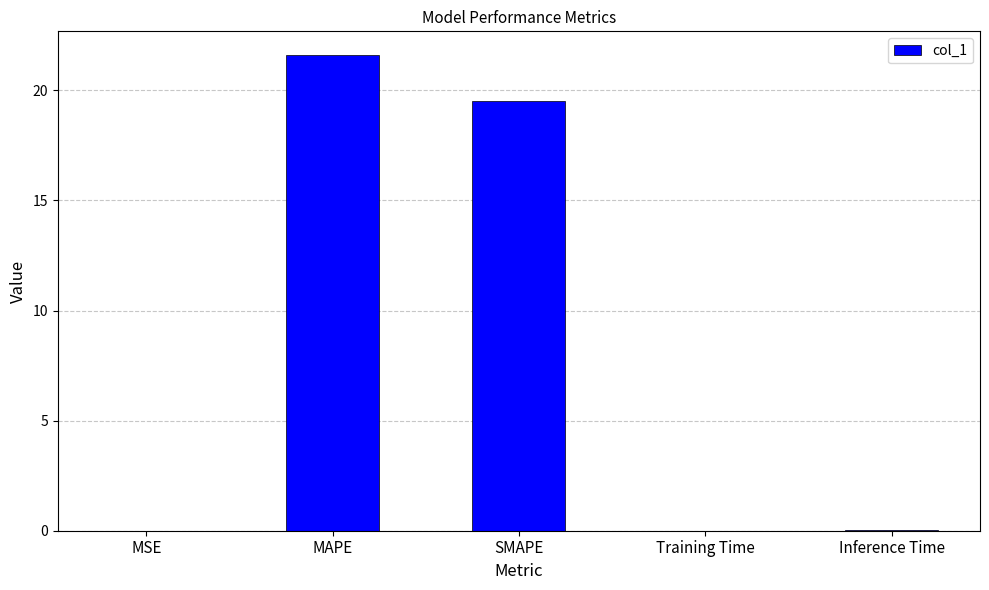

Between SMAPE and Training Time, which is larger?

SMAPE